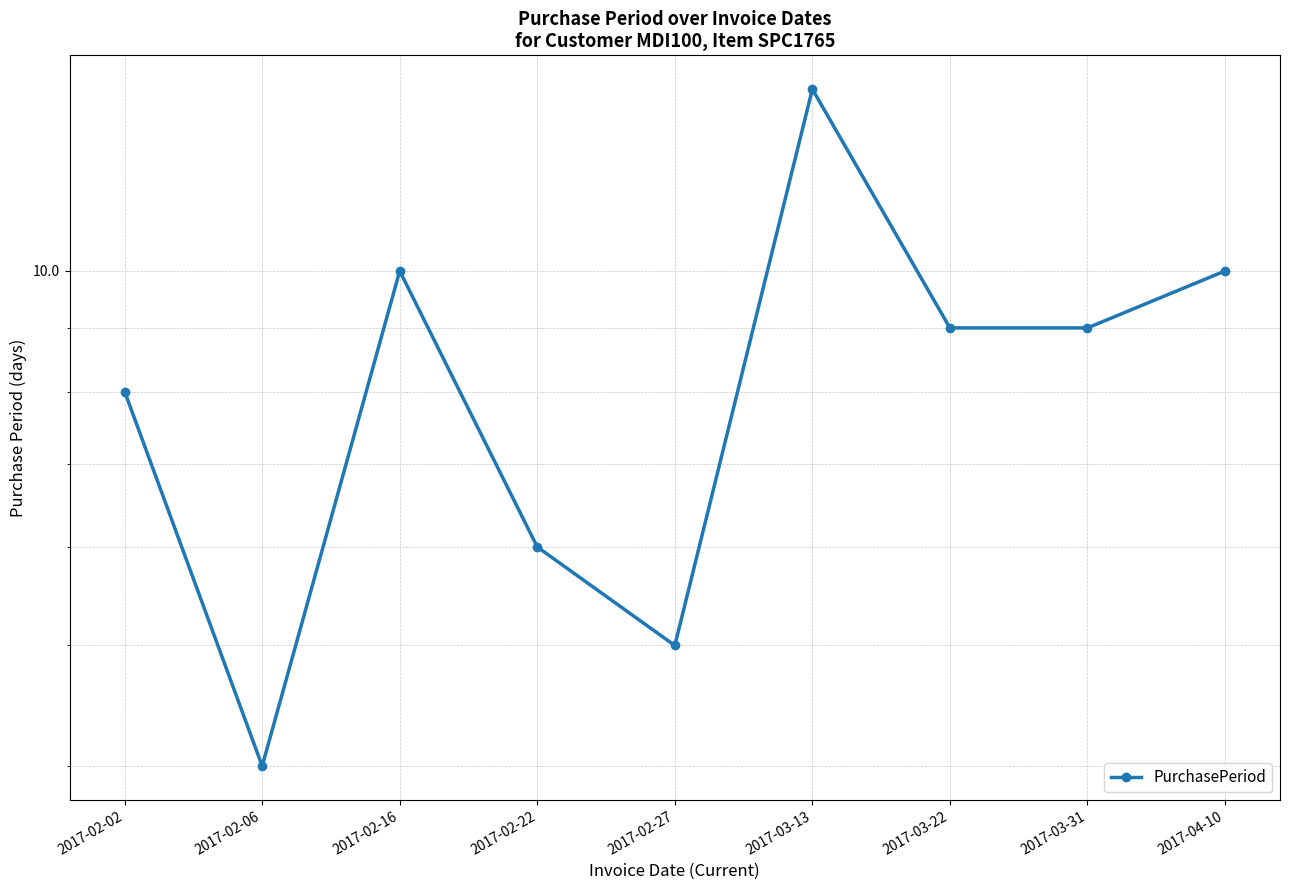

What is the label of the 4th point from the left?

2017-02-22